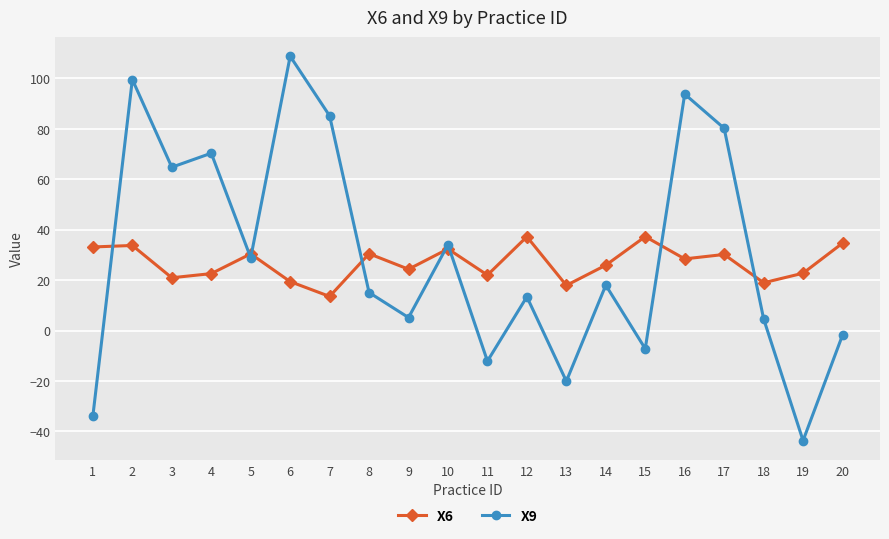

List the series in order of their peak value, lowest first.

X6, X9